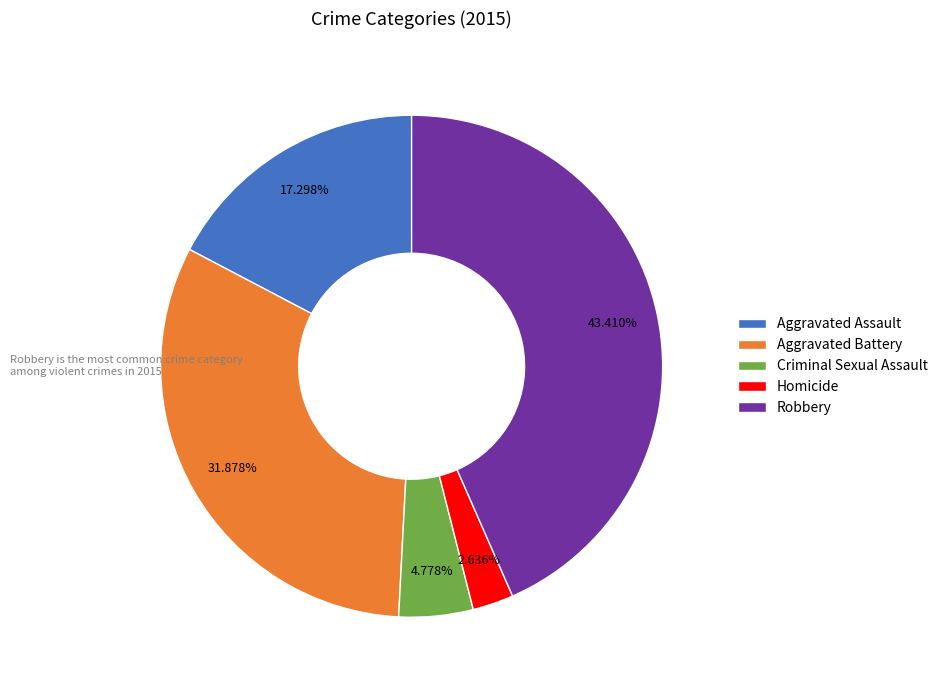

Which category has the smallest portion of the pie?

Homicide